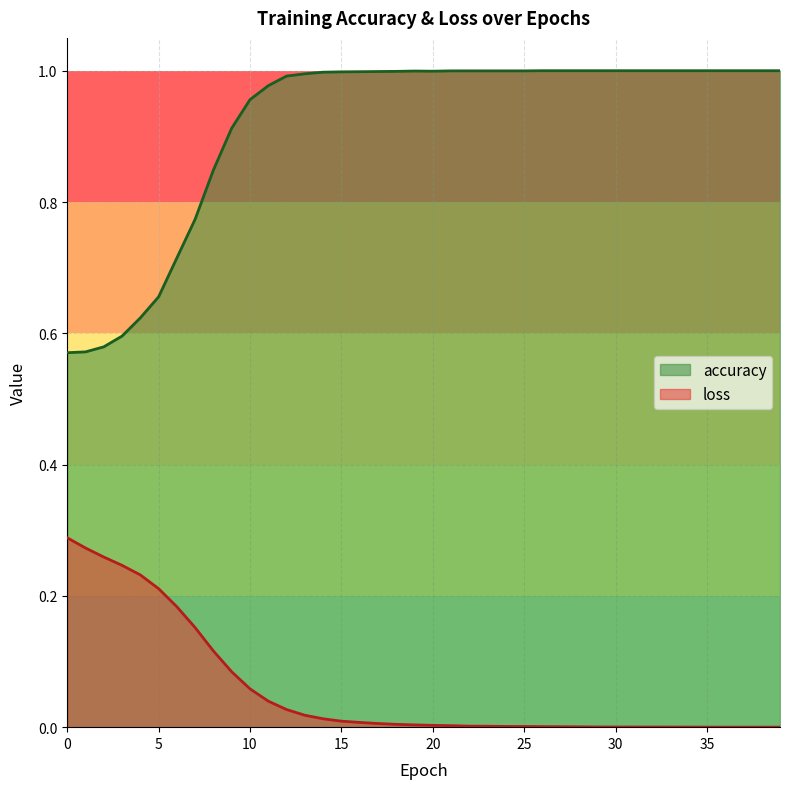

At 23, list the series in order from smallest to largest.

loss, accuracy